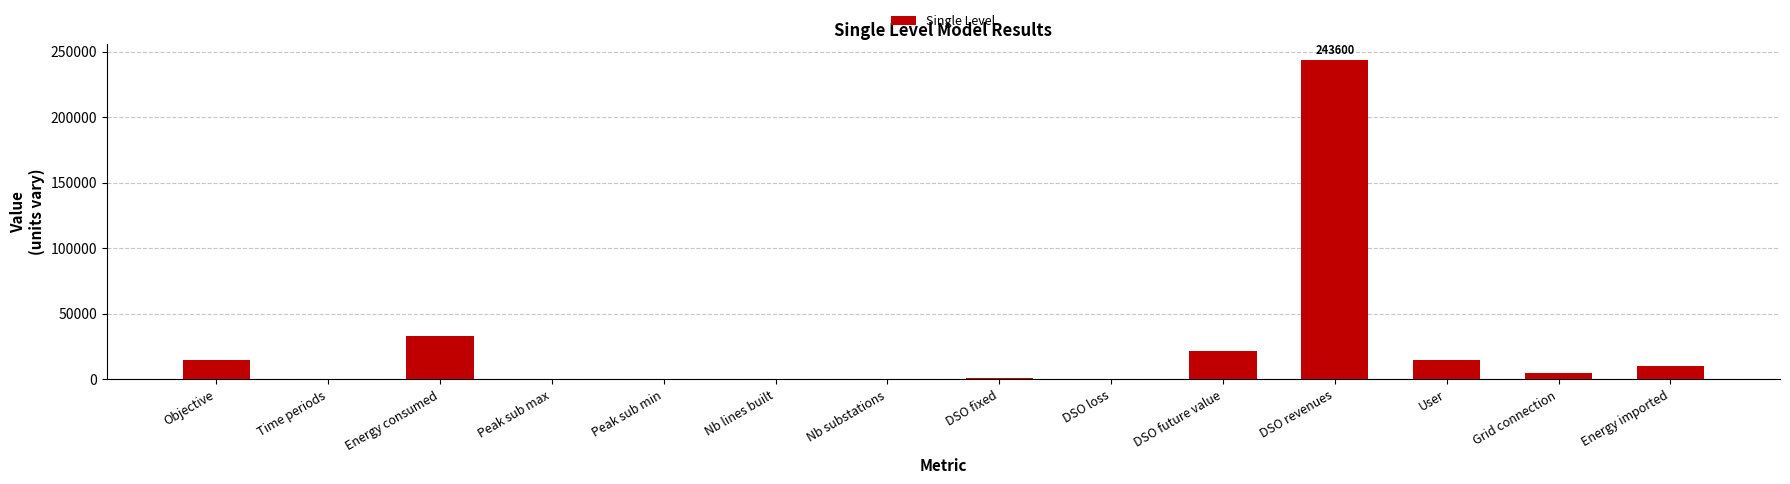

At which category does the chart reach its peak across all series?

DSO revenues